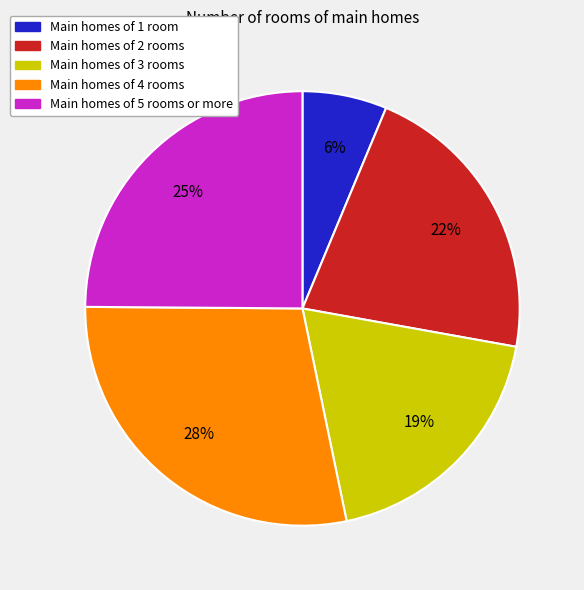

Count the number of slices in the pie.

5